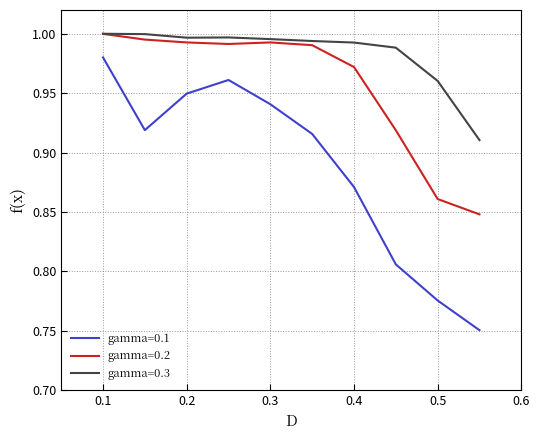

List the series in order of their overall mean, highest first.

gamma=0.3, gamma=0.2, gamma=0.1